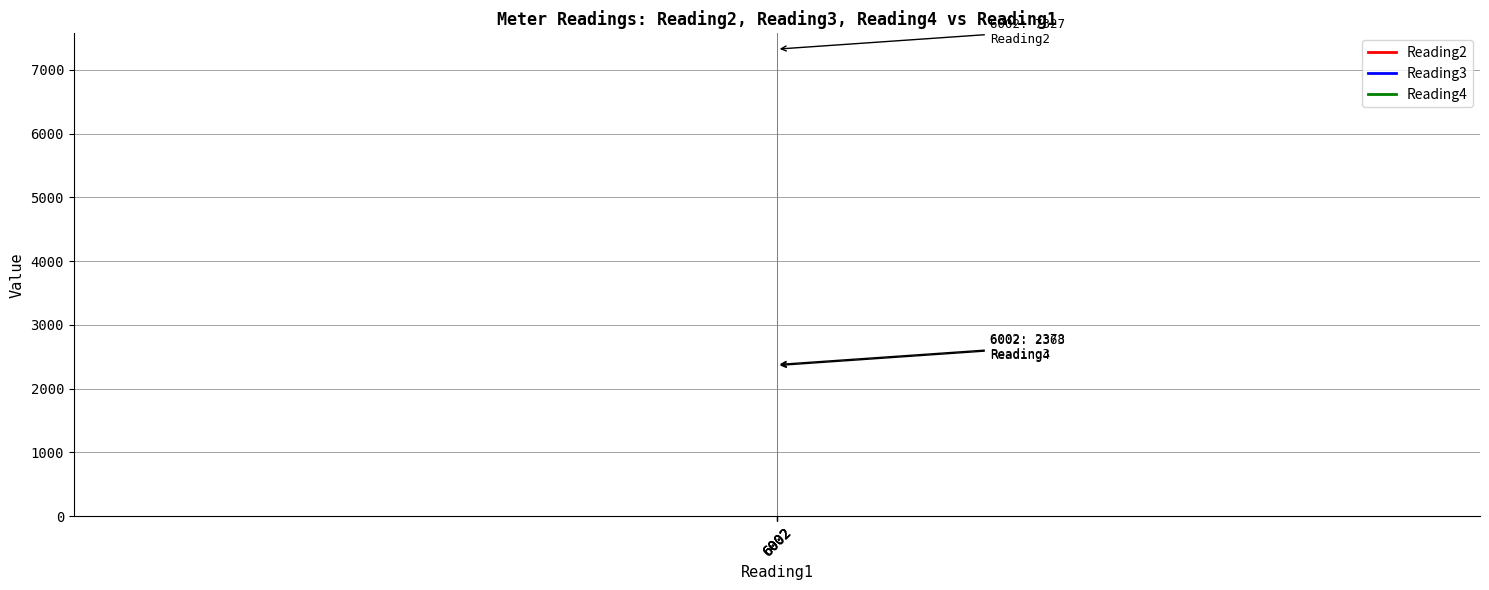

Between 6002 and 6002, which series saw the biggest shift?

Reading2